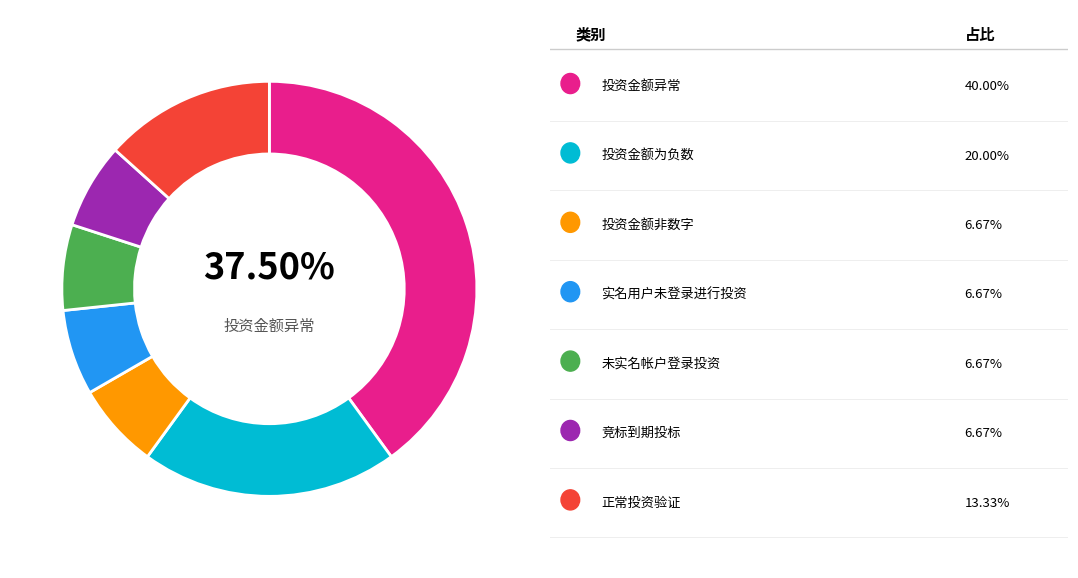

To the nearest percent, what percentage of the pie is 正常投资验证?

13%